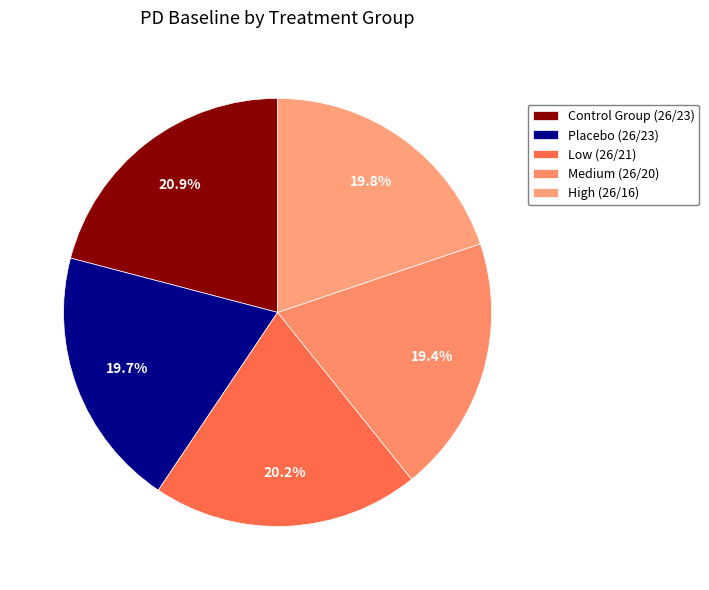

True or false: High (26/16) accounts for 8% of the total.

False